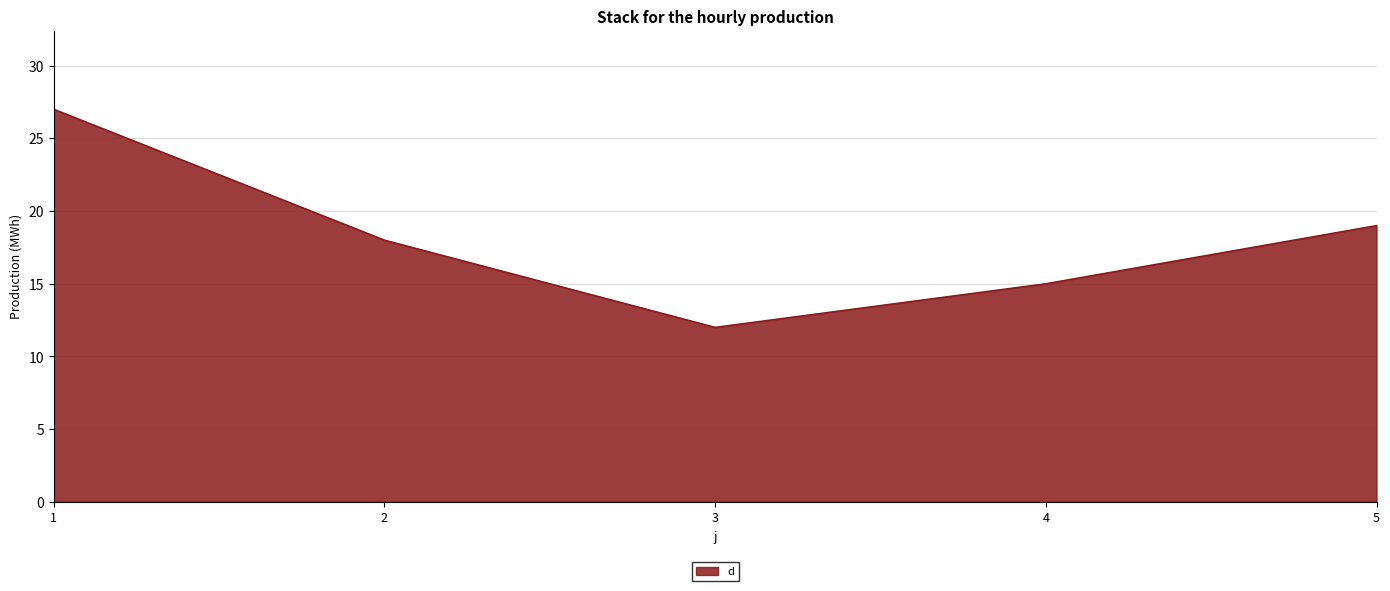

Read the value at 4.

15